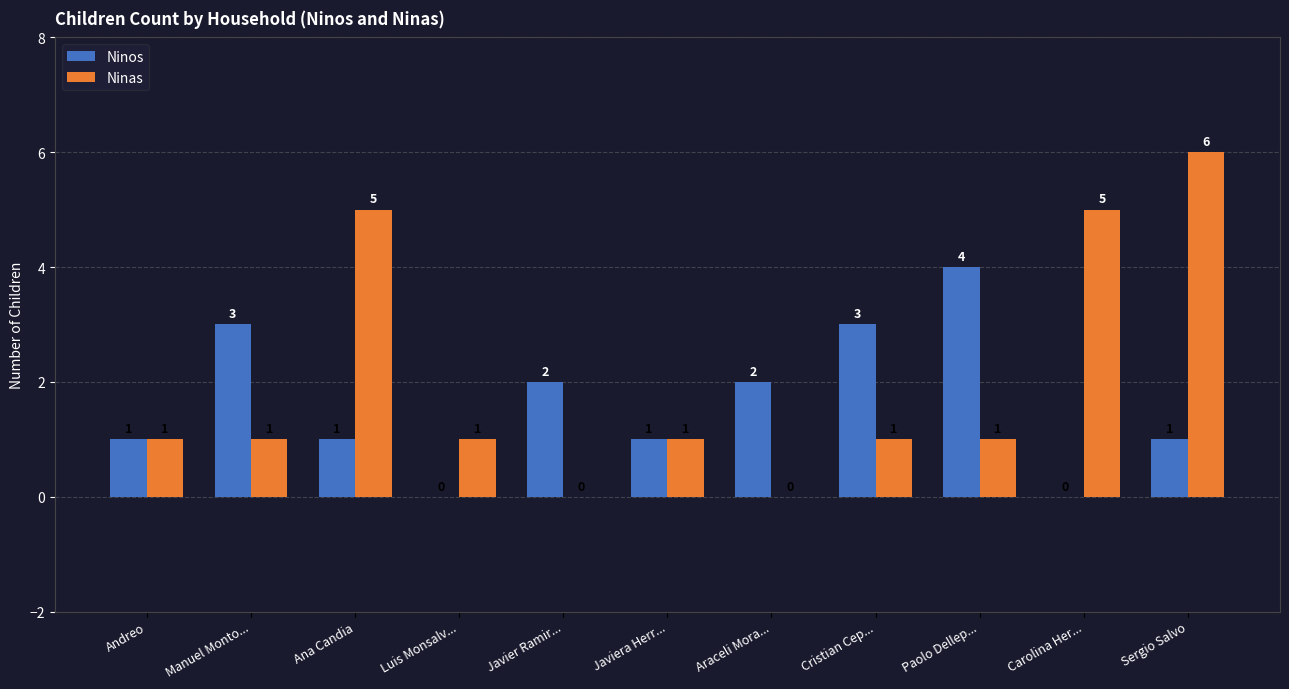

Reading left to right, what are all the values shown in this chart?

Ninos: 1	3	1	0	2	1	2	3	4	0	1
Ninas: 1	1	5	1	0	1	0	1	1	5	6